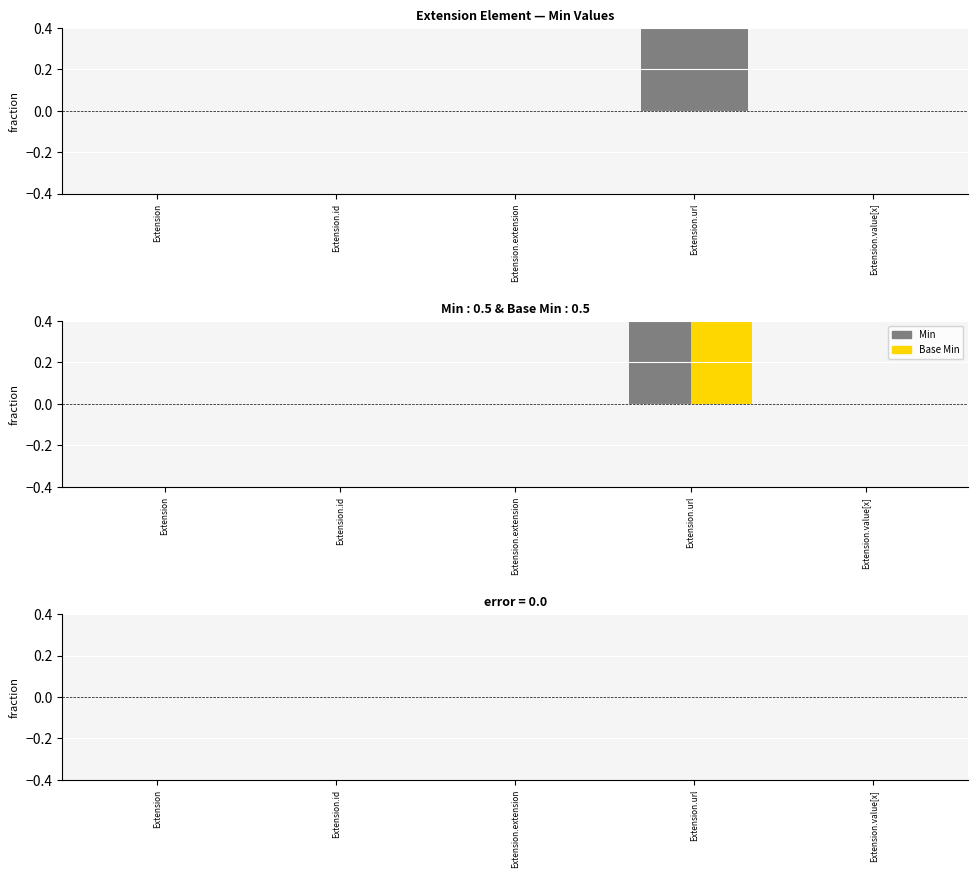

Which series has the largest total across all categories?

Min